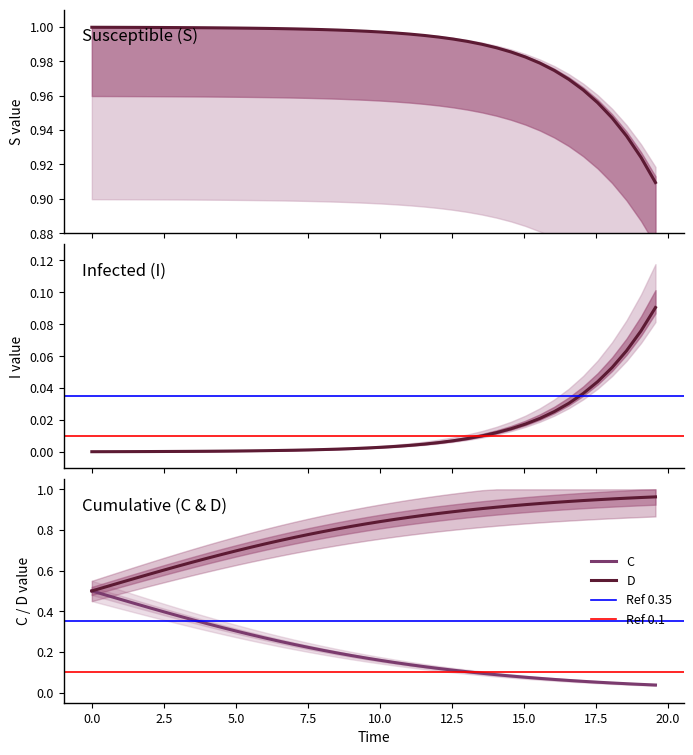

The D series shows 0.2 at 17. True or false?

False